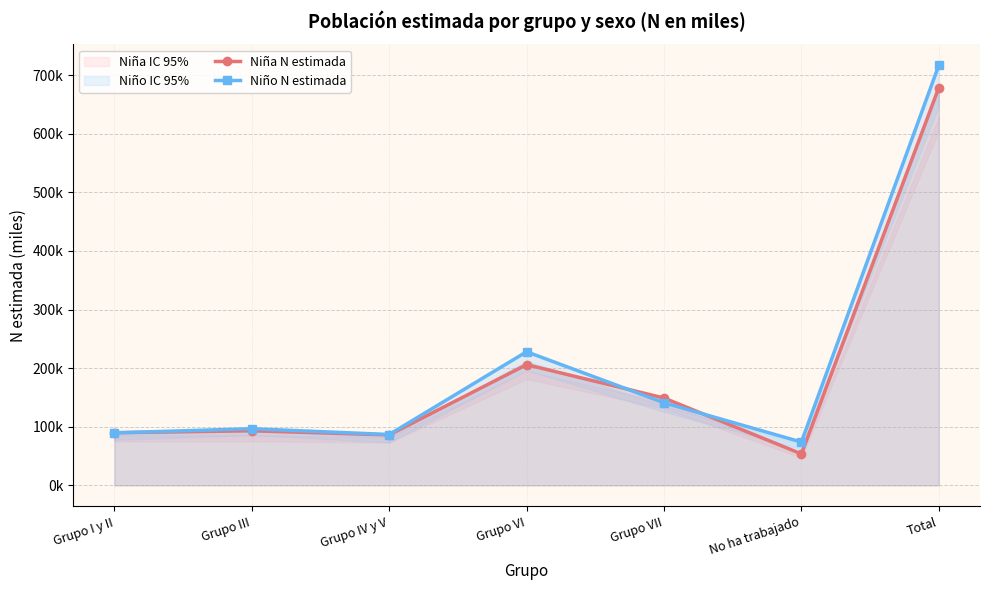

Between No ha trabajado and Total, which series saw the biggest shift?

Niño N estimada